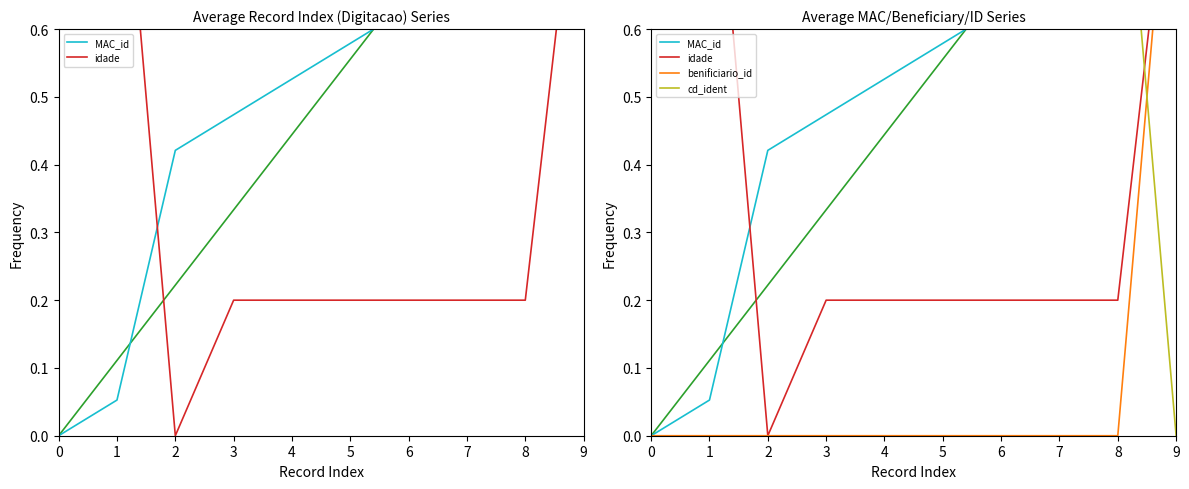

What is the average value of the idade series?

0.4